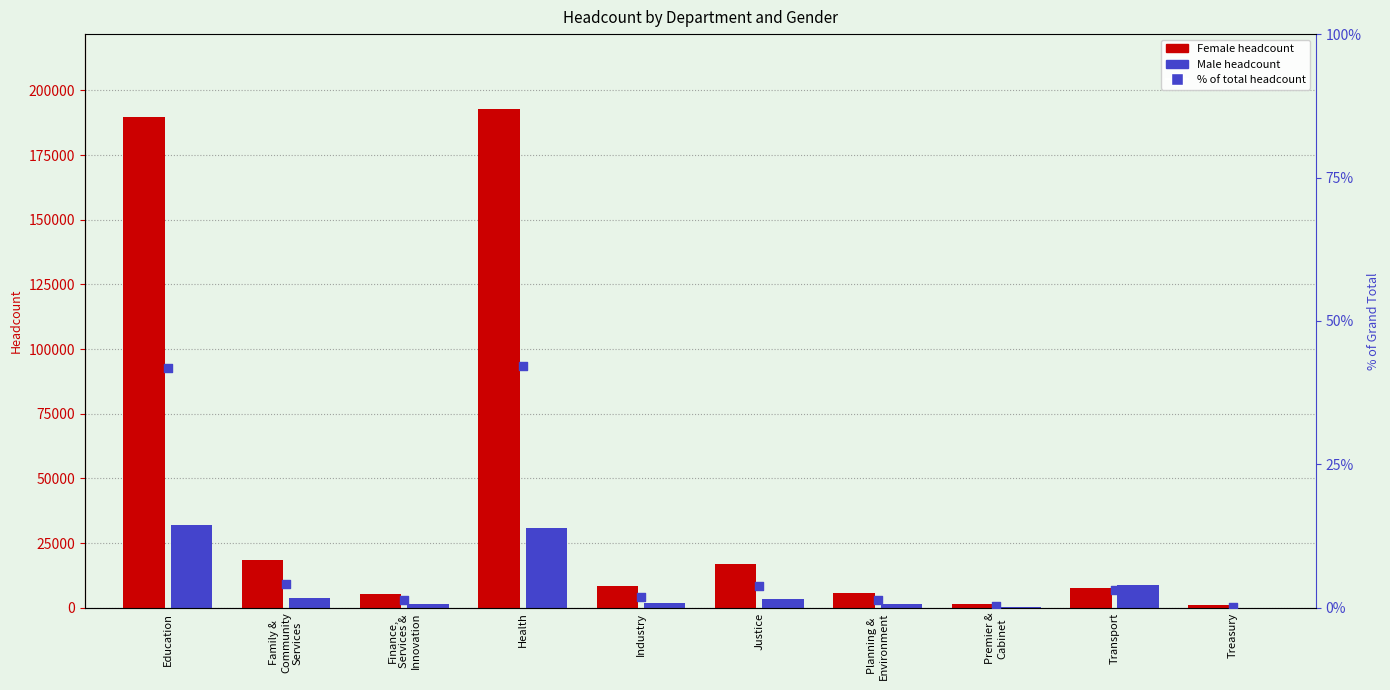

Is the value of Female at Finance,
Services &
Innovation greater than the value of Male at Family &
Community
Services?

Yes